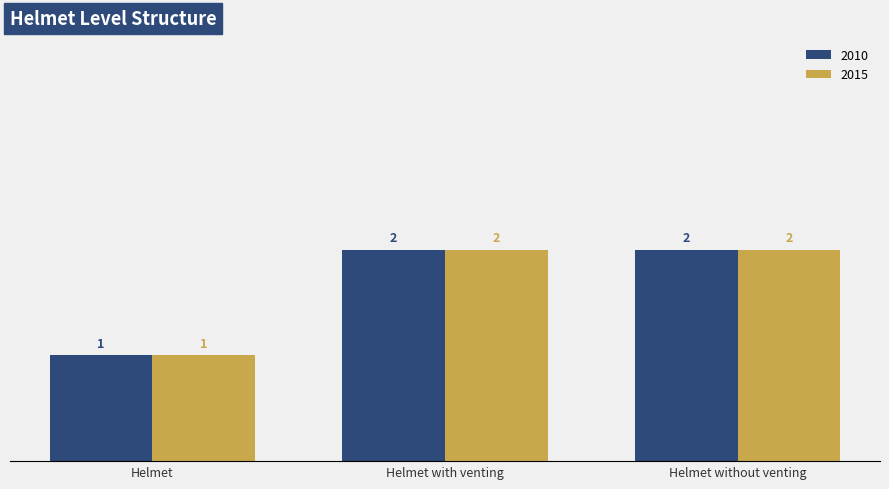

What is the sum of the 2010 values at Helmet without venting and Helmet?

3